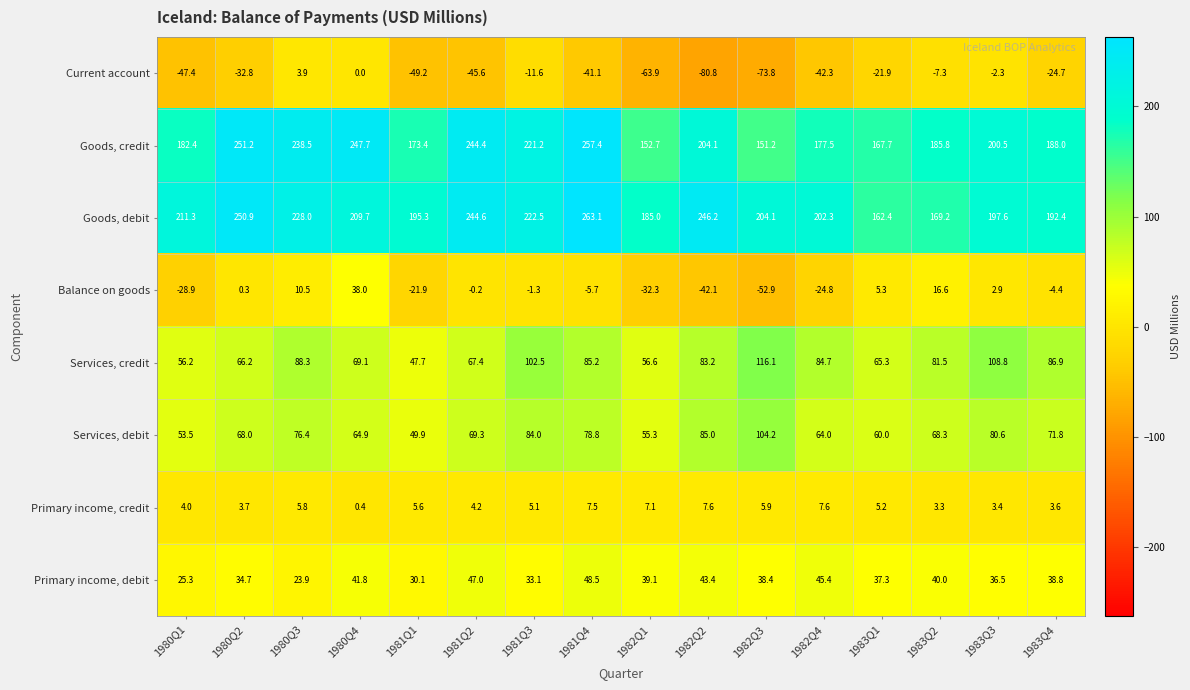

True or false: Goods, credit has a value of 60.8 at 1983Q1.

False